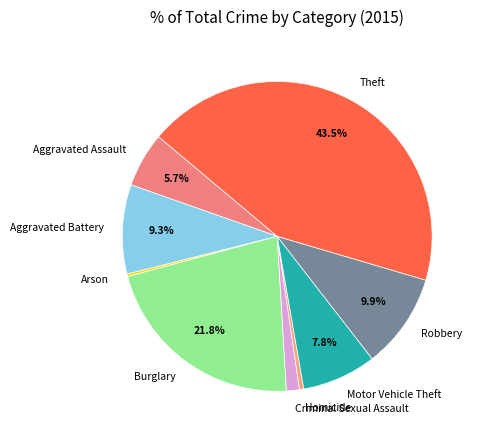

Which category has the biggest portion of the pie?

Theft